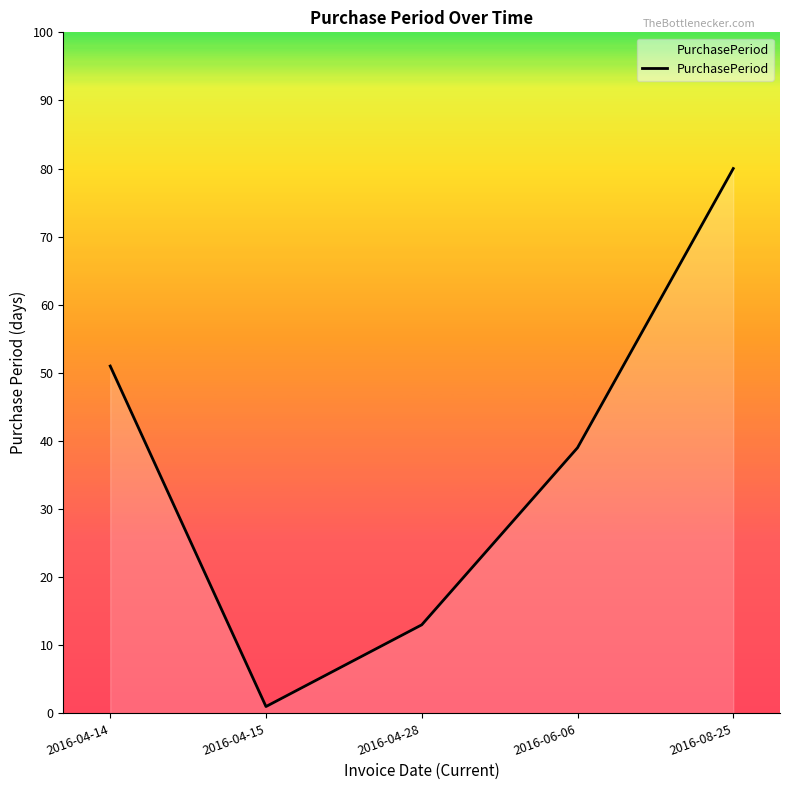

What is the average value?

37